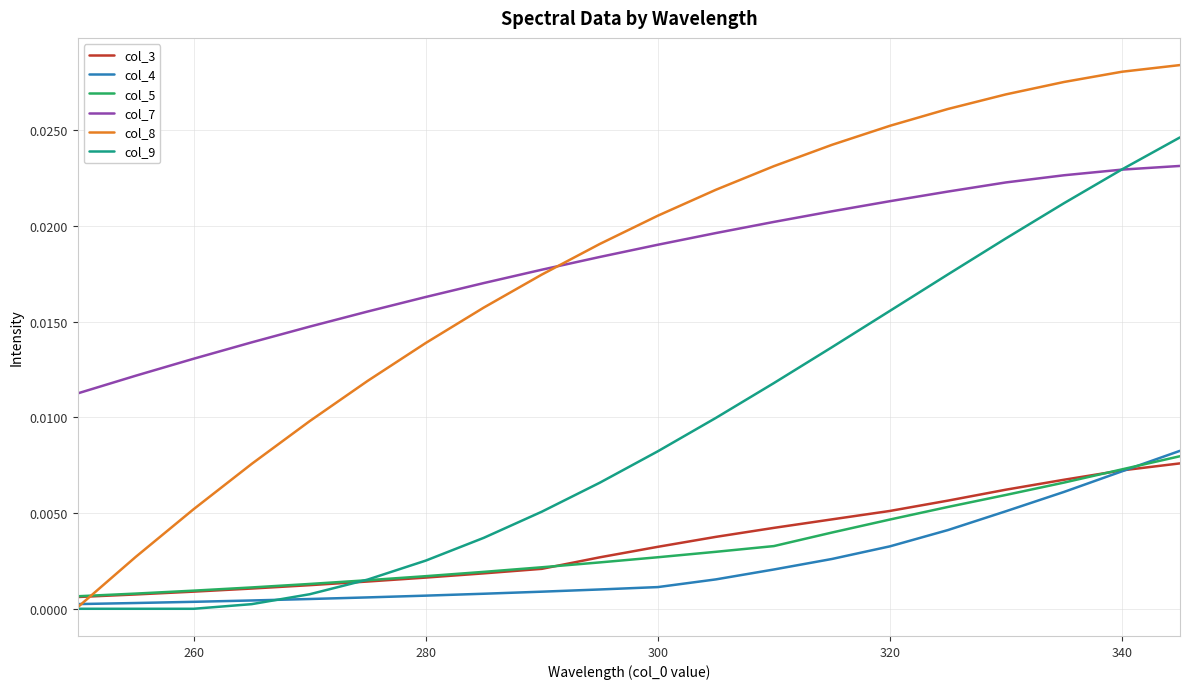

True or false: col_7 and col_3 intersect in this chart.

False